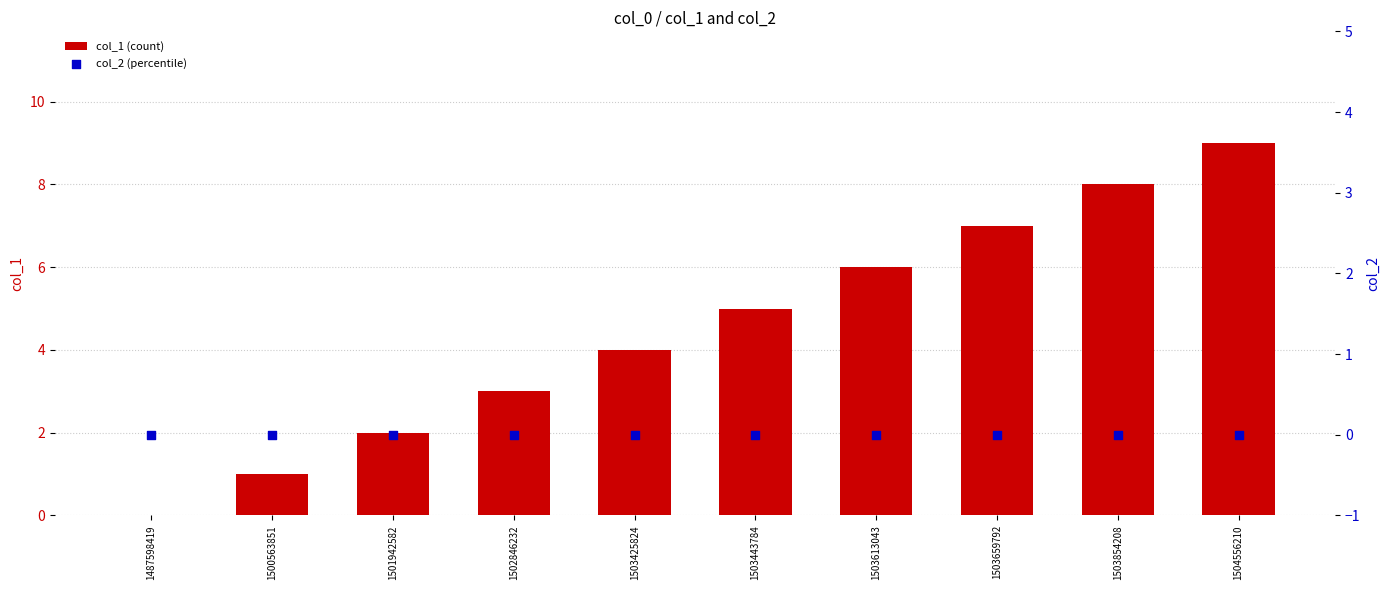

Which series has the largest Y range (max minus min)?

col_1 (count)